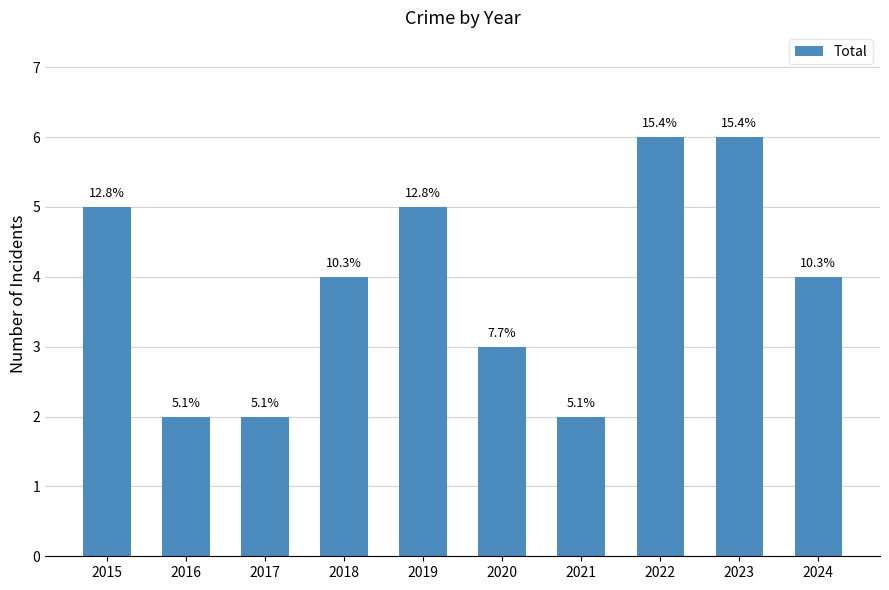

How many bars are there in total?

10